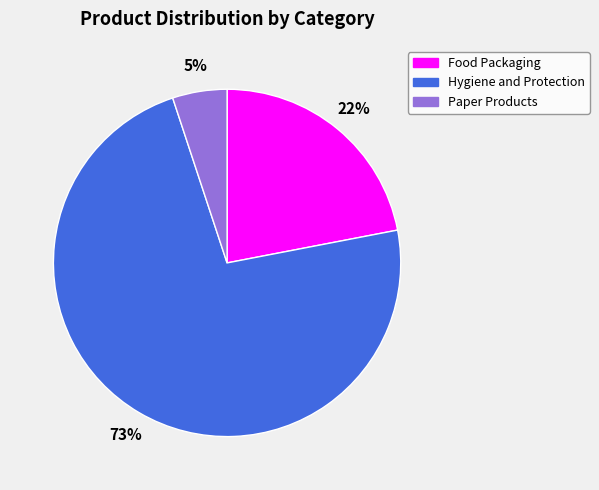

Is there any slice that represents more than half of the pie?

Yes